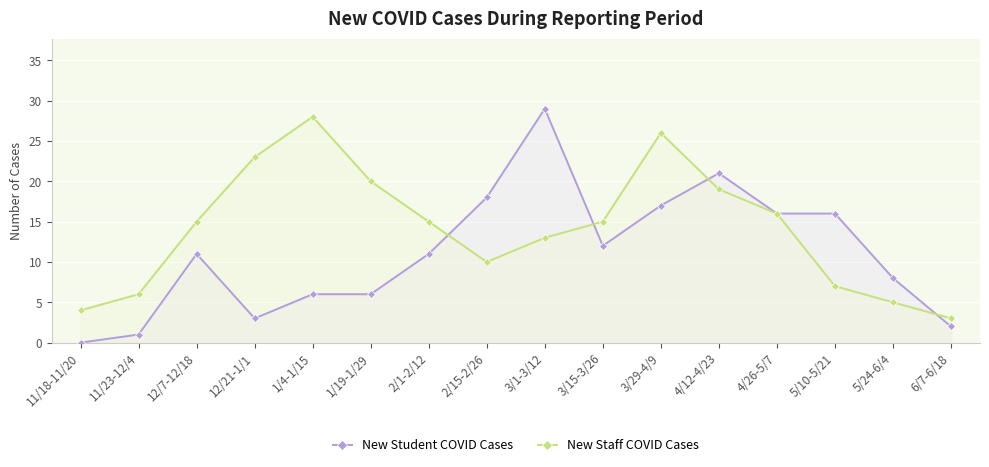

Between 4/12-4/23 and 11/18-11/20, which is larger?

4/12-4/23